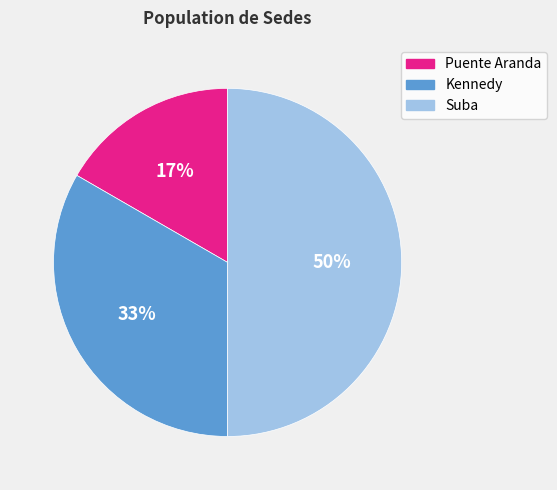

Does Puente Aranda represent more than half of the total?

No